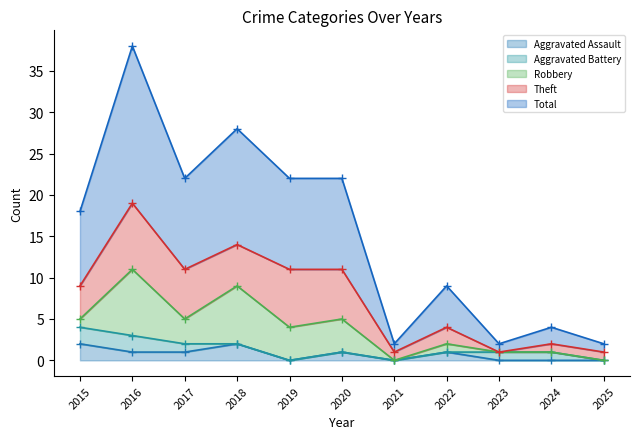

Is it true that Aggravated Assault equals 2 at 2015?

True